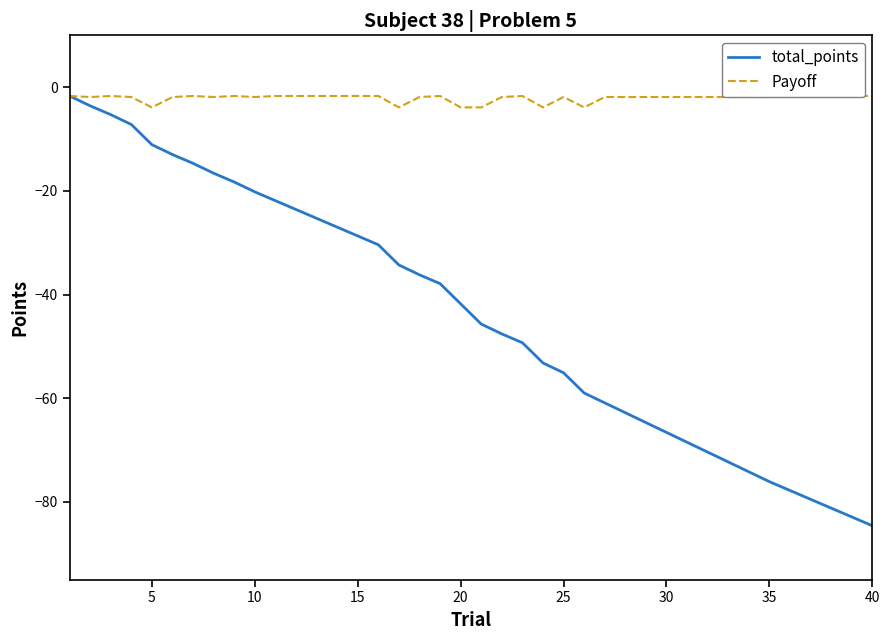

Rank the series by their maximum value, from lowest to highest.

total_points, Payoff